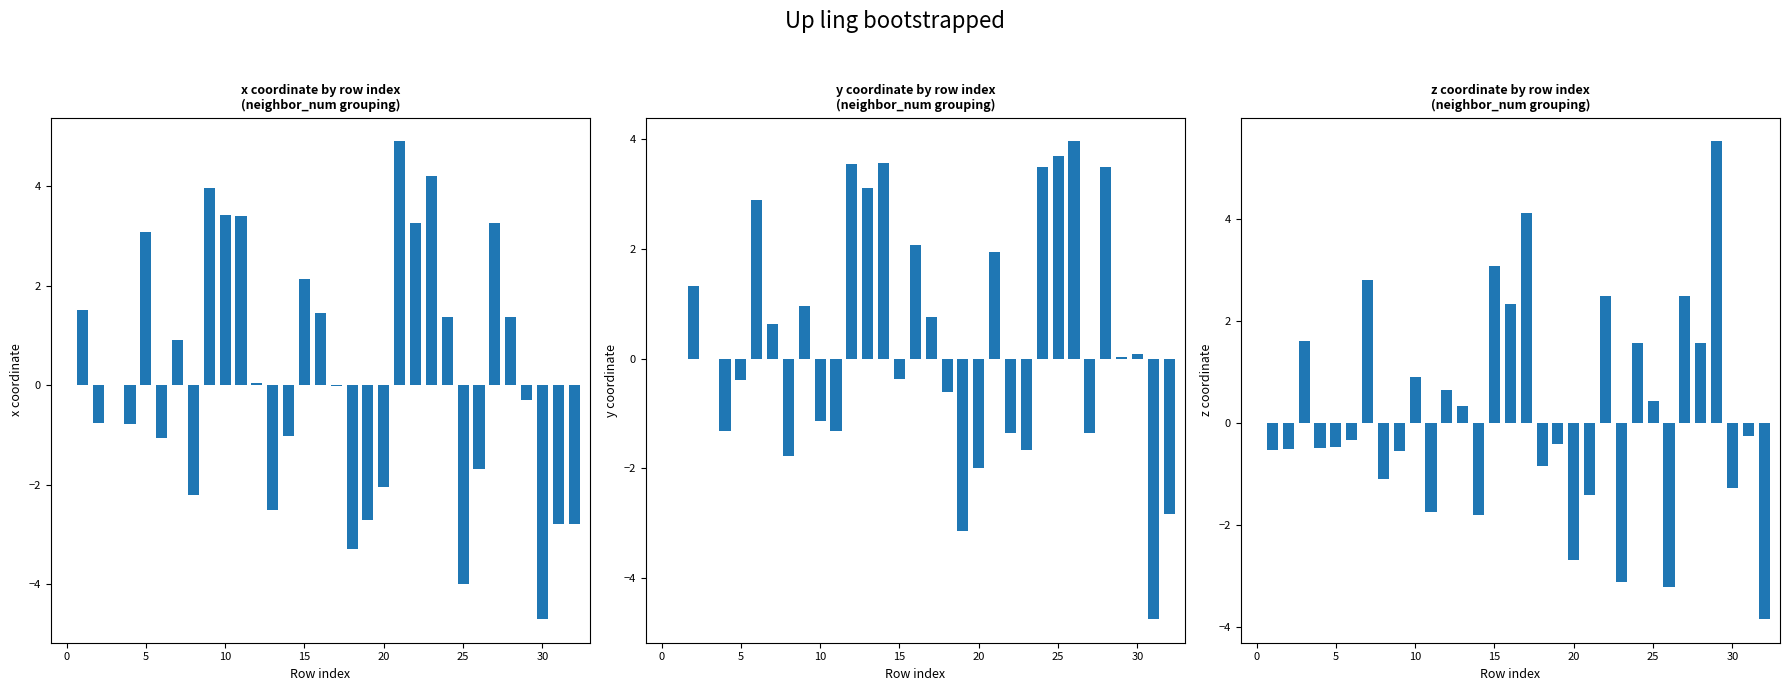

What is the maximum value for x coordinate?

4.9